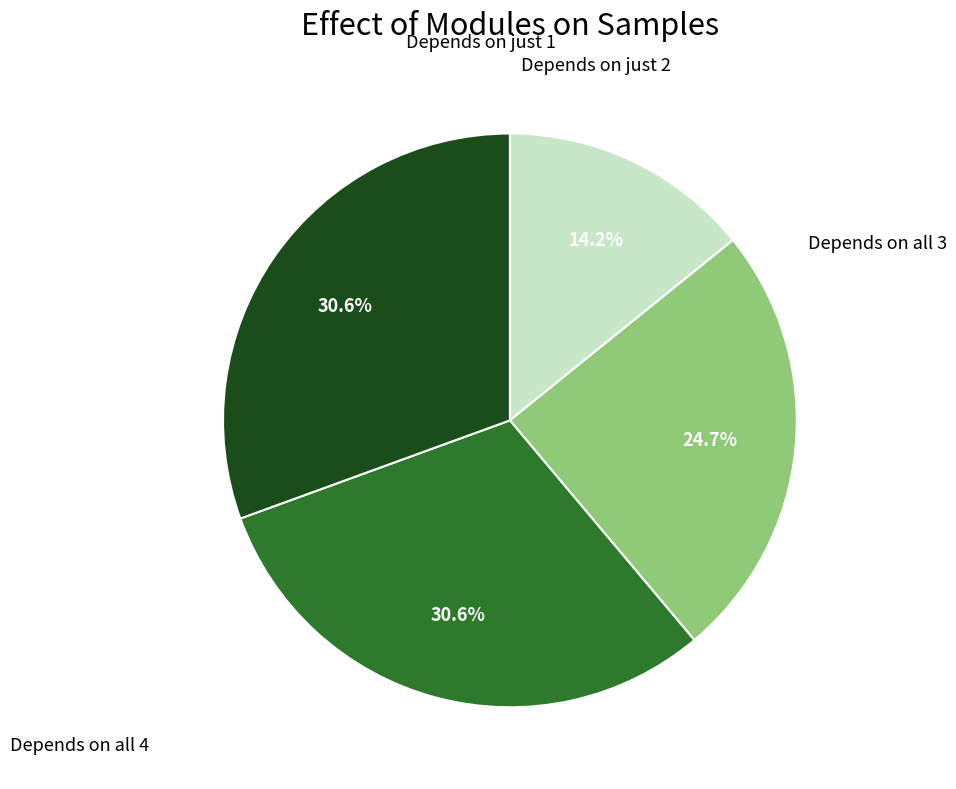

How many slices are in this pie chart?

4